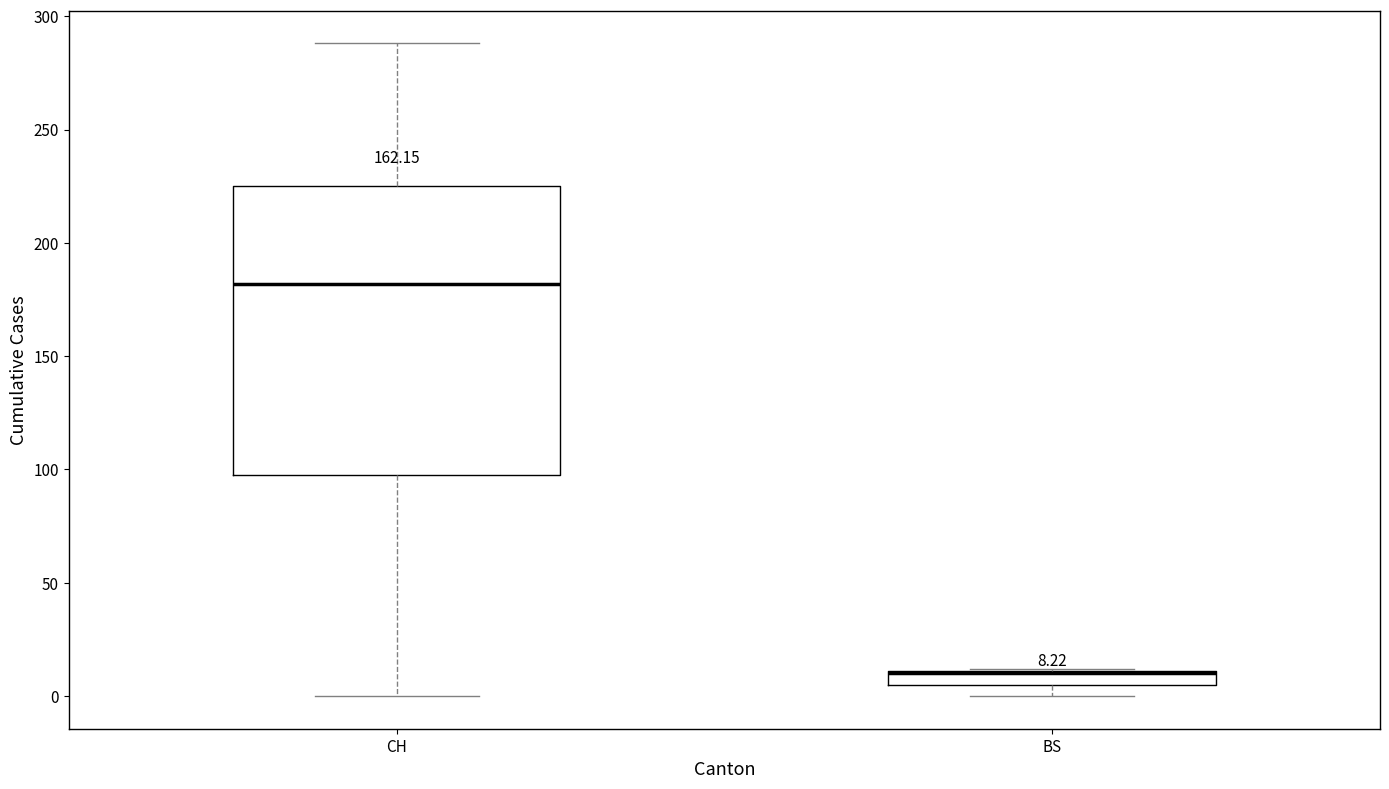

Which box is the tallest, from its lower edge to its upper edge?

CH